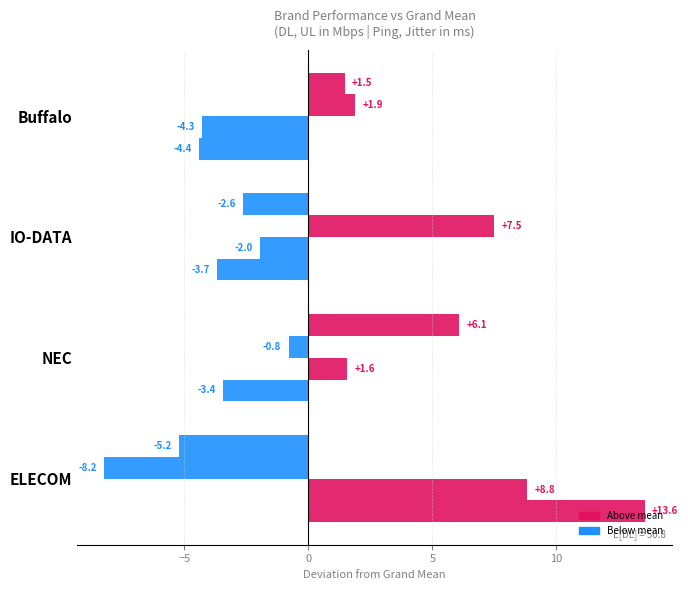

How many data points does each series have?

4